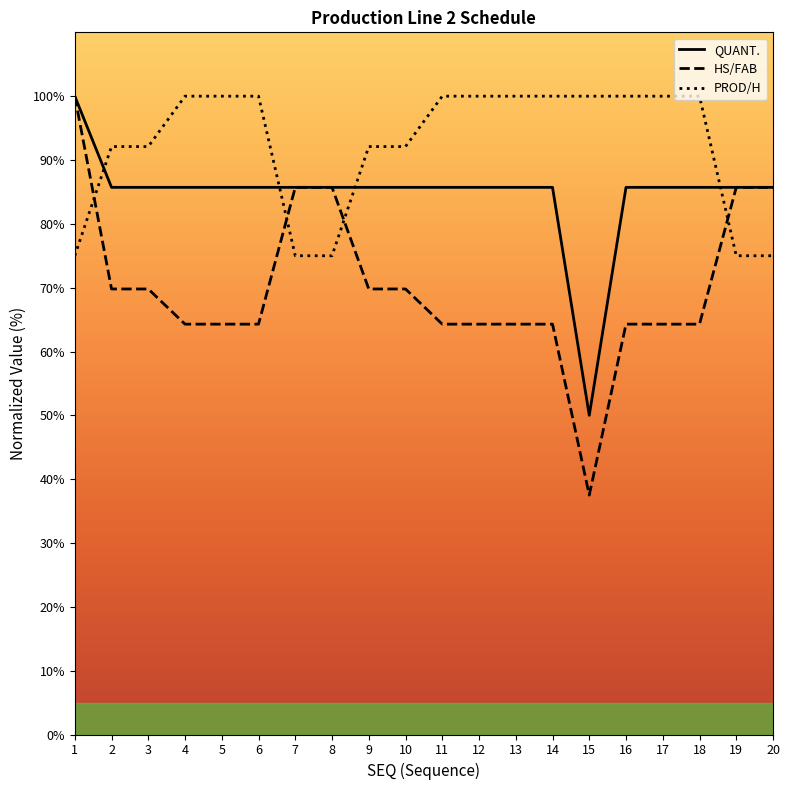

Reading left to right, list all the values displayed in this chart.

QUANT.: 1=100.0	2=85.7	3=85.7	4=85.7	5=85.7	6=85.7	7=85.7	8=85.7	9=85.7	10=85.7	11=85.7	12=85.7	13=85.7	14=85.7	15=50.0	16=85.7	17=85.7	18=85.7	19=85.7	20=85.7
HS/FAB: 1=100.0	2=69.8	3=69.8	4=64.3	5=64.3	6=64.3	7=85.7	8=85.7	9=69.8	10=69.8	11=64.3	12=64.3	13=64.3	14=64.3	15=37.5	16=64.3	17=64.3	18=64.3	19=85.7	20=85.7
PROD/H: 1=75.0	2=92.1	3=92.1	4=100.0	5=100.0	6=100.0	7=75.0	8=75.0	9=92.1	10=92.1	11=100.0	12=100.0	13=100.0	14=100.0	15=100.0	16=100.0	17=100.0	18=100.0	19=75.0	20=75.0